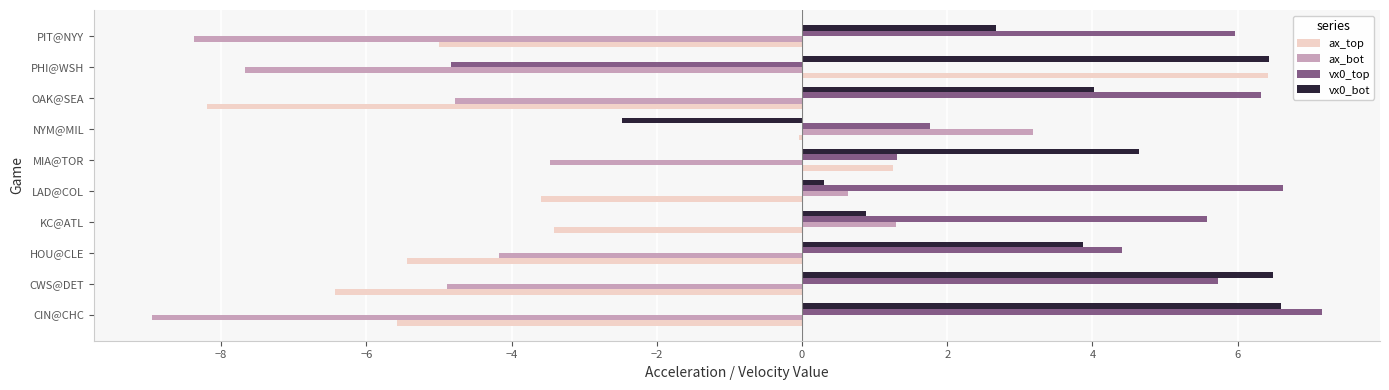

What is the sum of the vx0_bot values at PHI@WSH and CIN@CHC?

13.0